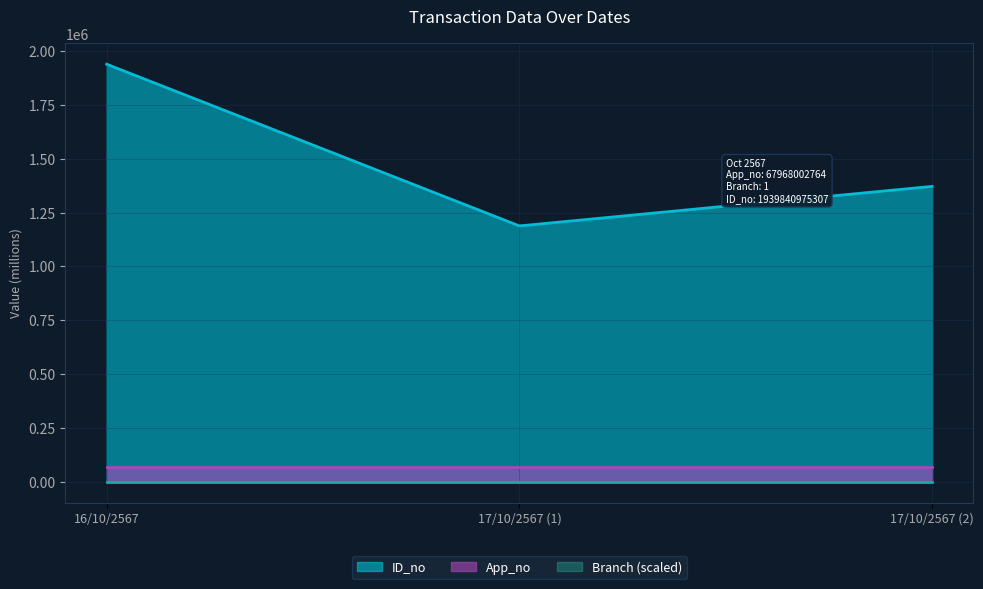

Between 16/10/2567 and 17/10/2567 (2), which series saw the biggest shift?

ID_no